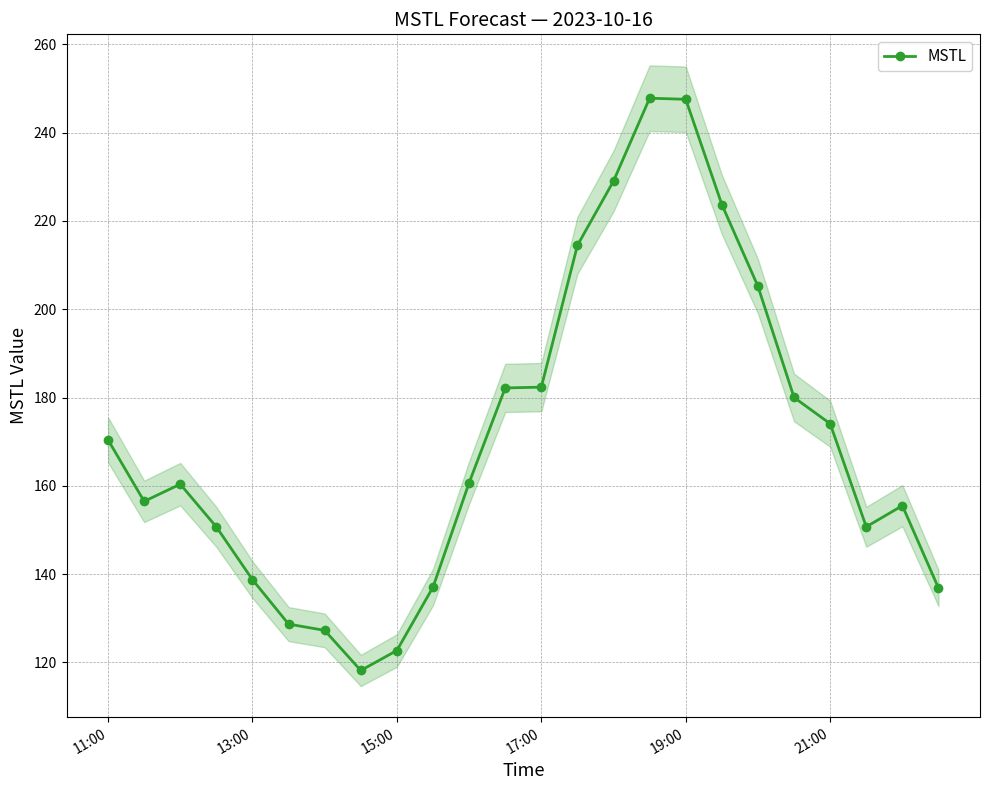

What is the change in value from 11:00 to 22?

-14.9